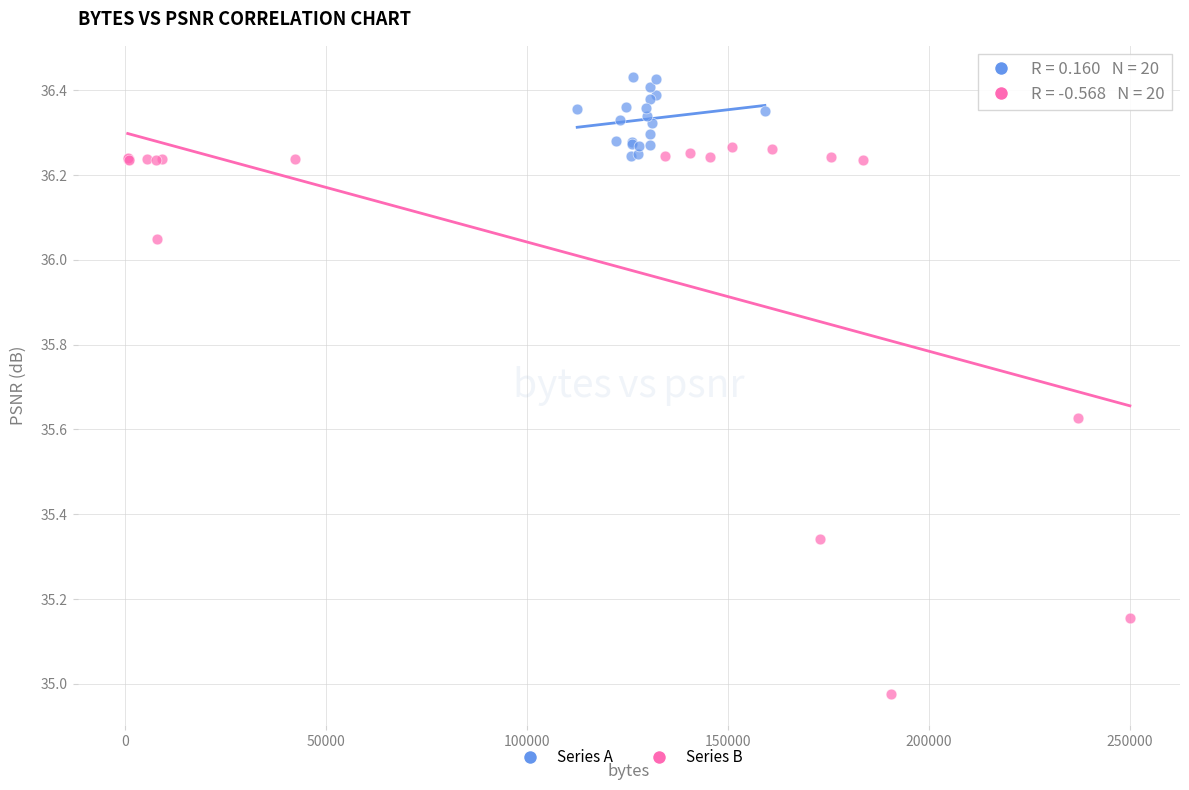

What are all the series names shown in the legend?

Series A, Series B